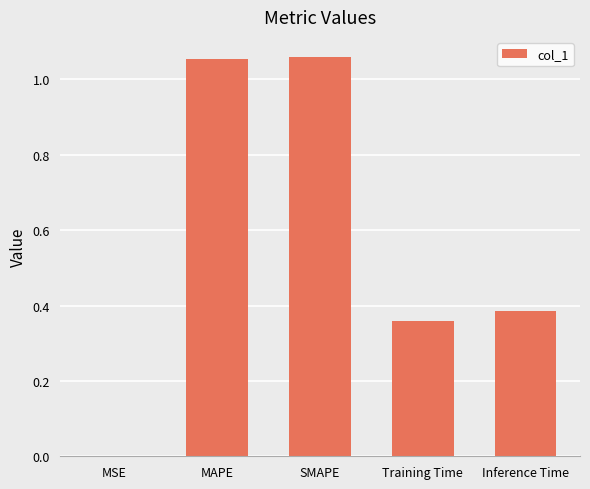

Between Training Time and Inference Time, which is larger?

Inference Time